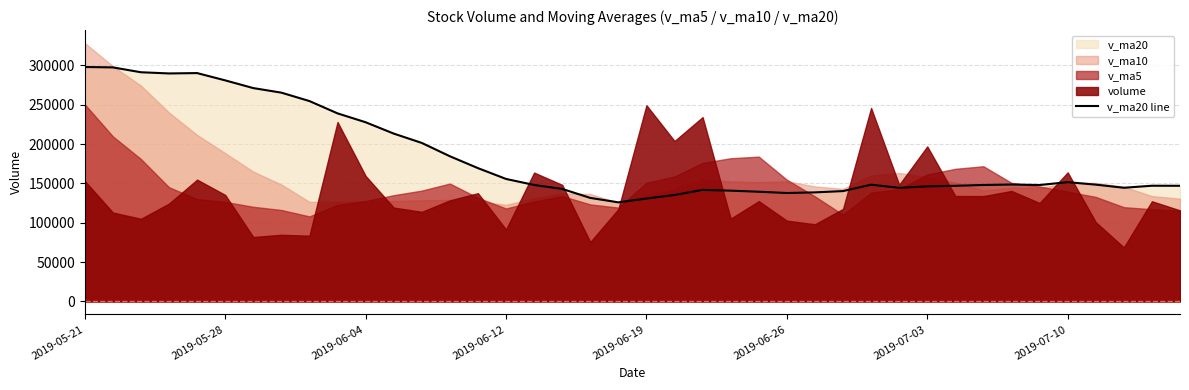

How many lines are shown in the chart?

1